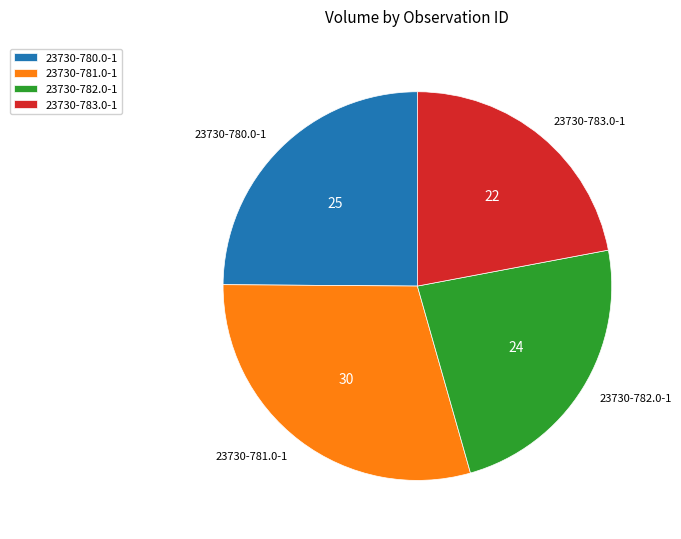

Does 23730-782.0-1 account for over 50% of the chart?

No